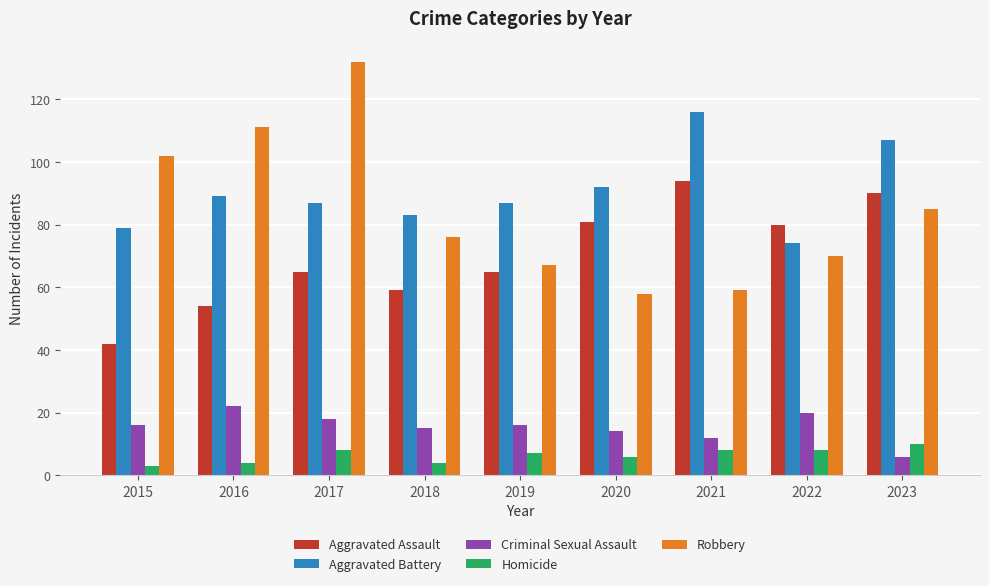

How many groups of bars are there?

9